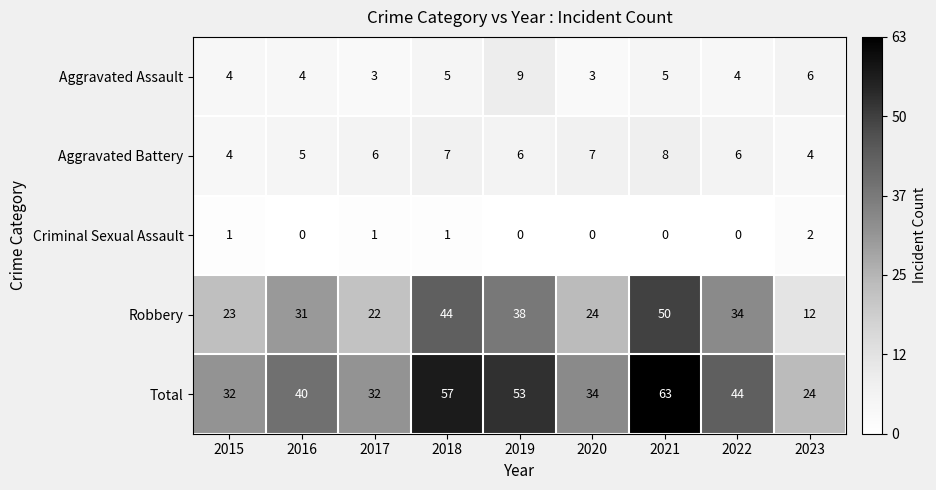

What is the highest value of the Total series?

63